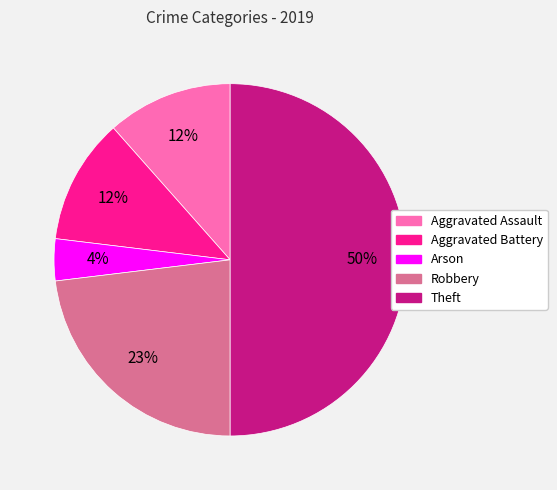

True or false: Aggravated Battery accounts for 24% of the total.

False